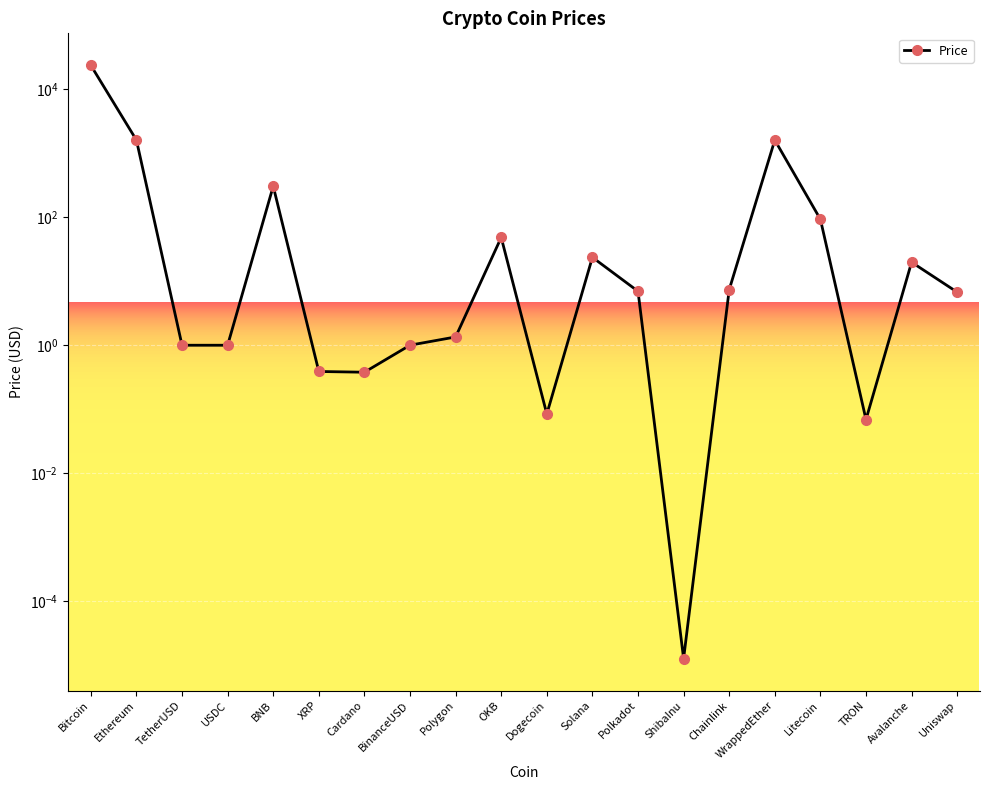

What is the label of the 15th point from the right?

XRP